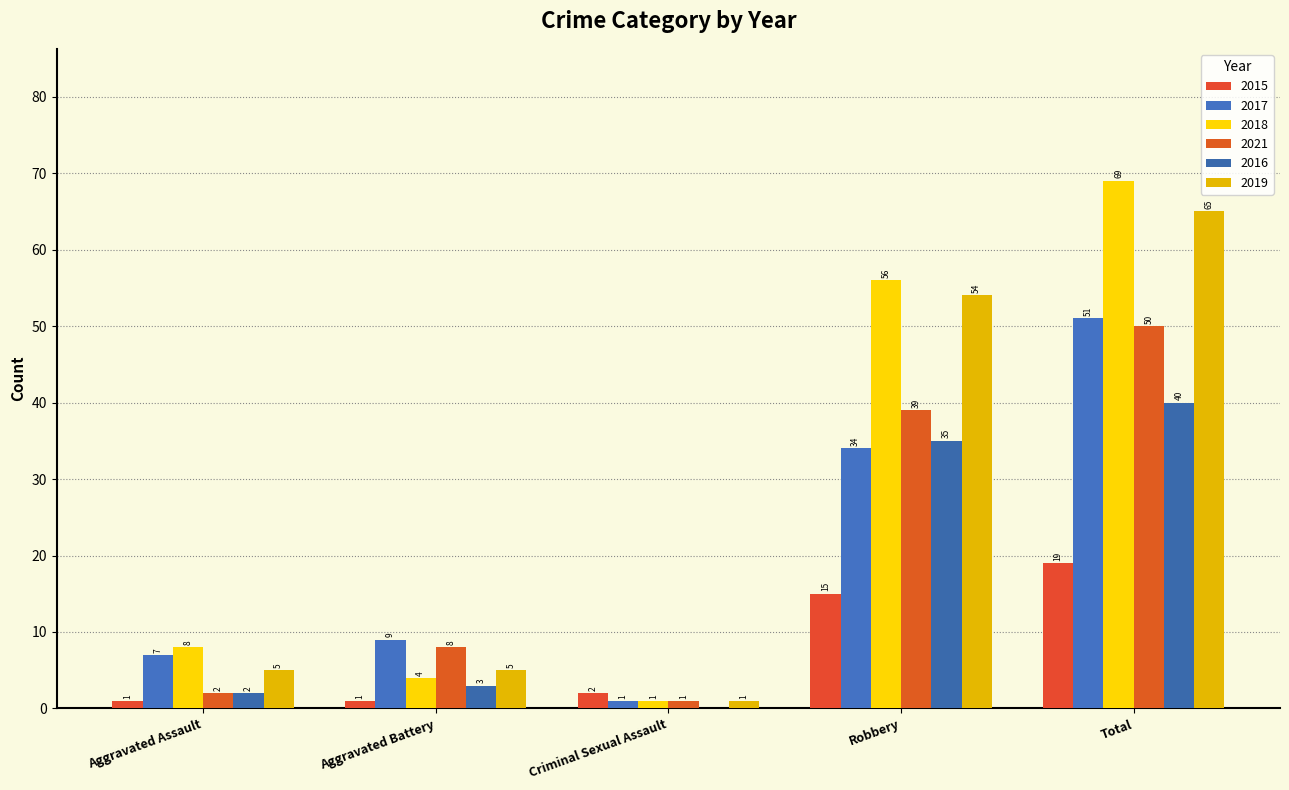

What is the maximum value shown in the chart?

69